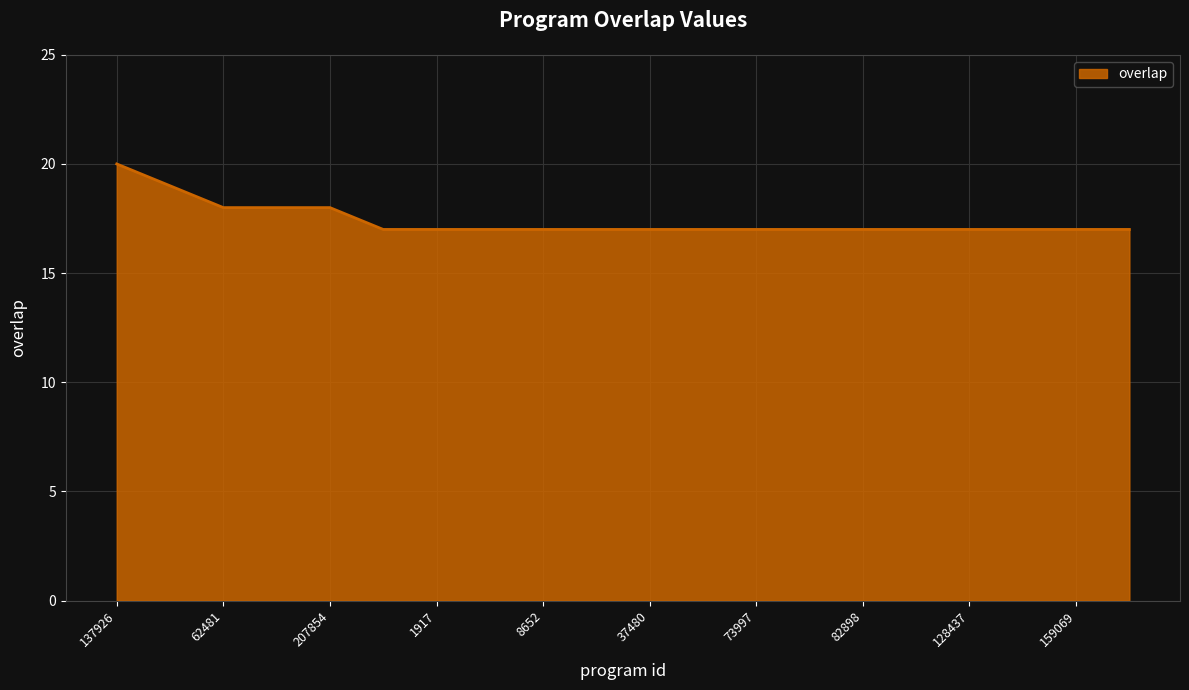

What is the minimum value shown in the chart?

17